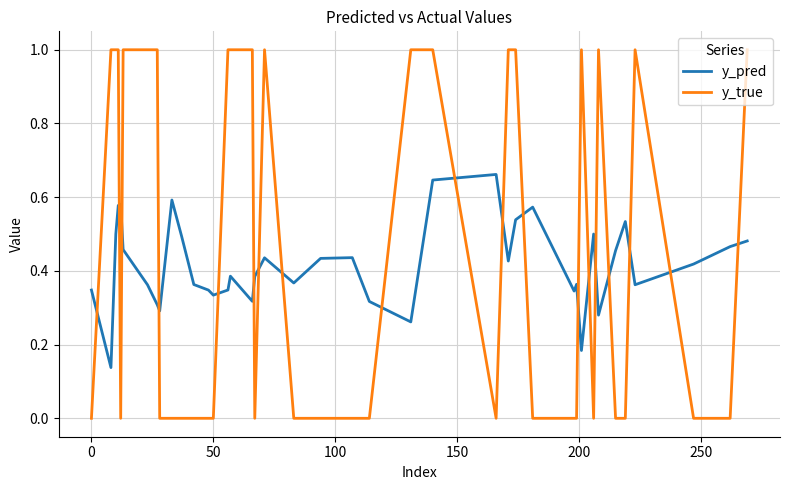

What is the highest value of the y_true series?

1.0